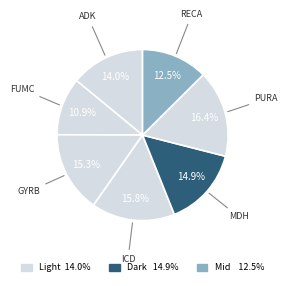

How many segments does this pie chart have?

7